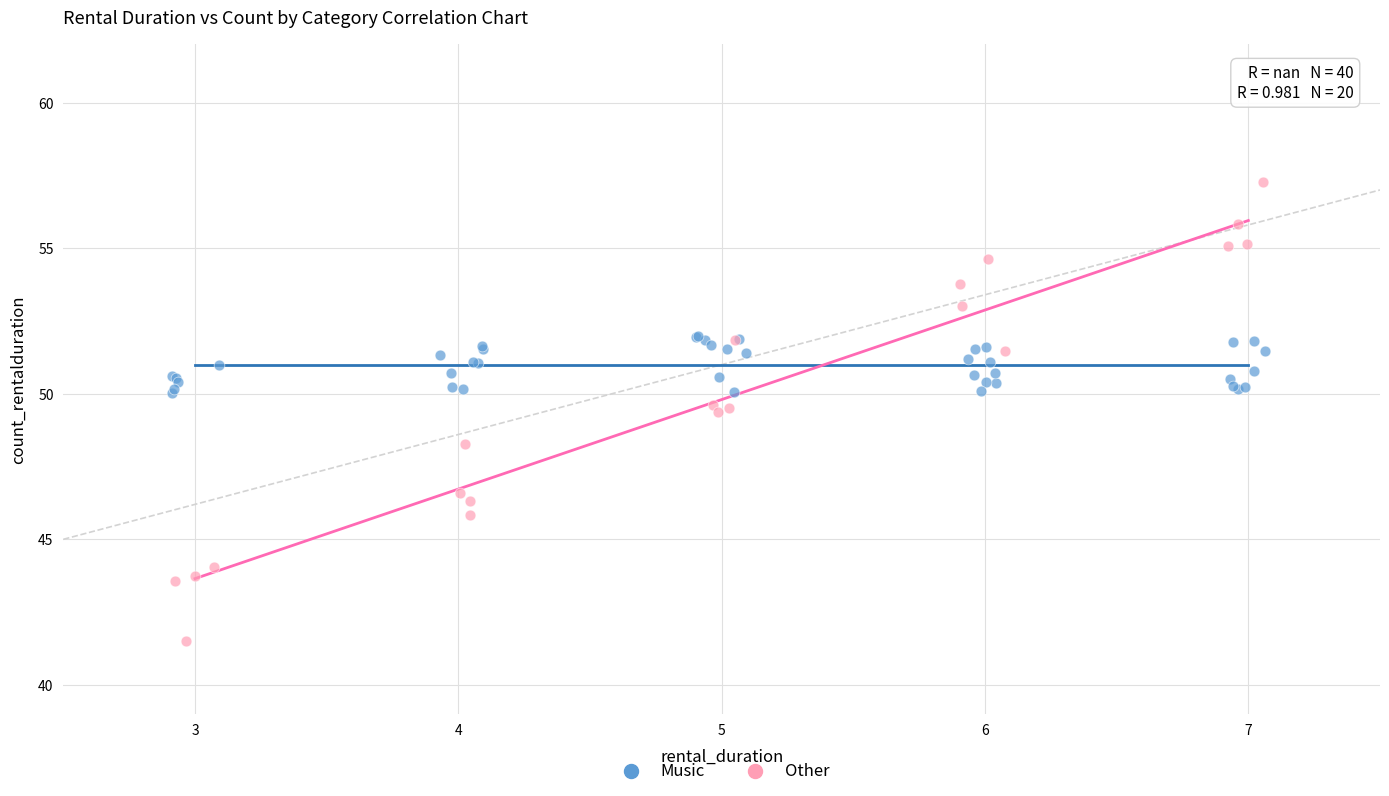

Which series reaches the maximum Y coordinate?

Other